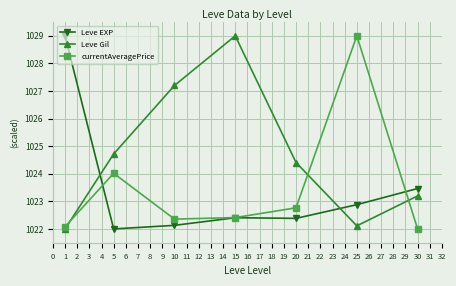

Which series changed the most between 20 and 25?

currentAveragePrice